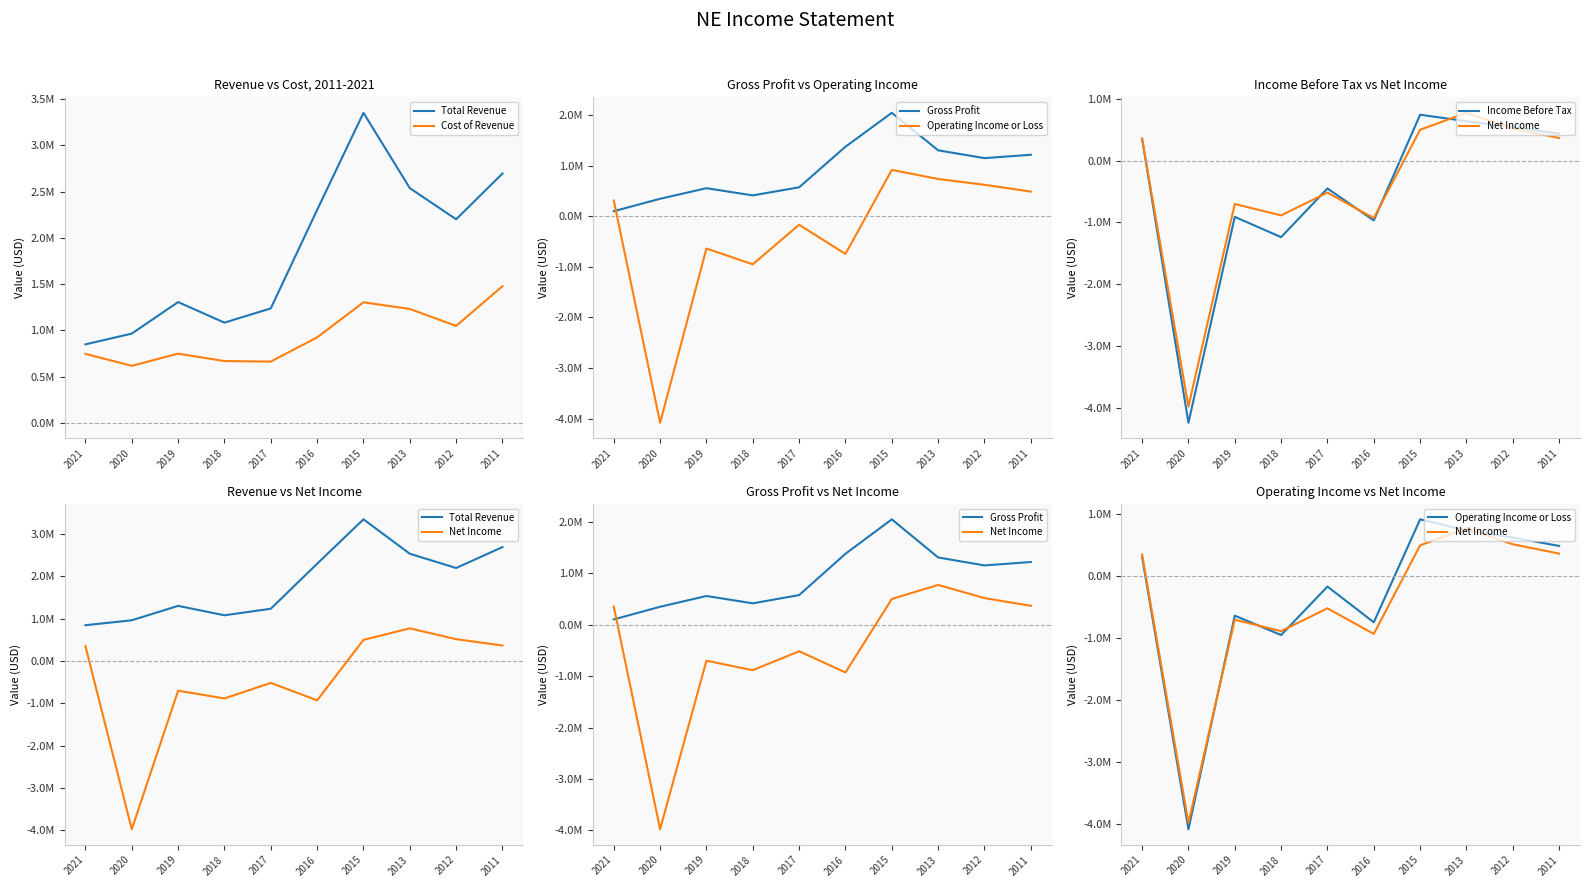

True or false: Net Income and Gross Profit cross at least once.

True